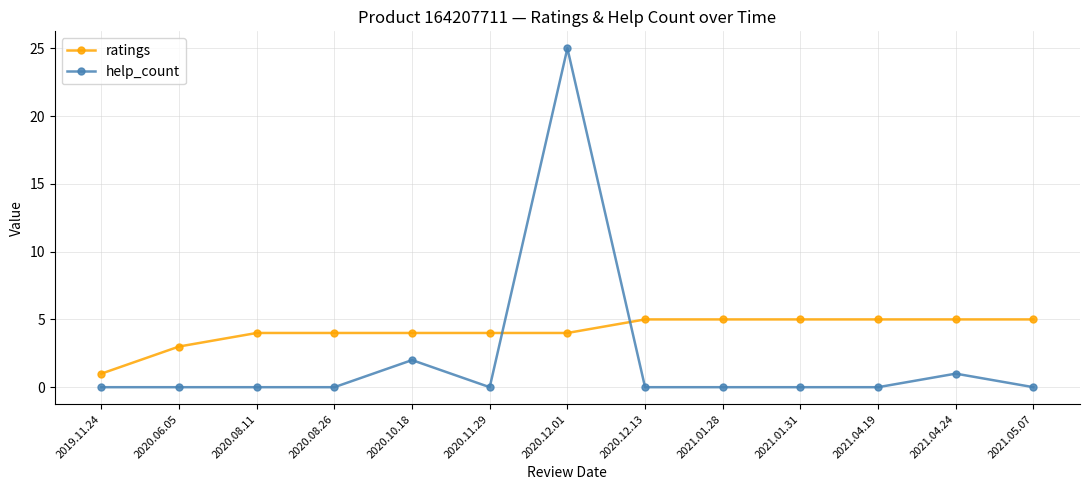

Rank the series by their maximum value, from lowest to highest.

ratings, help_count